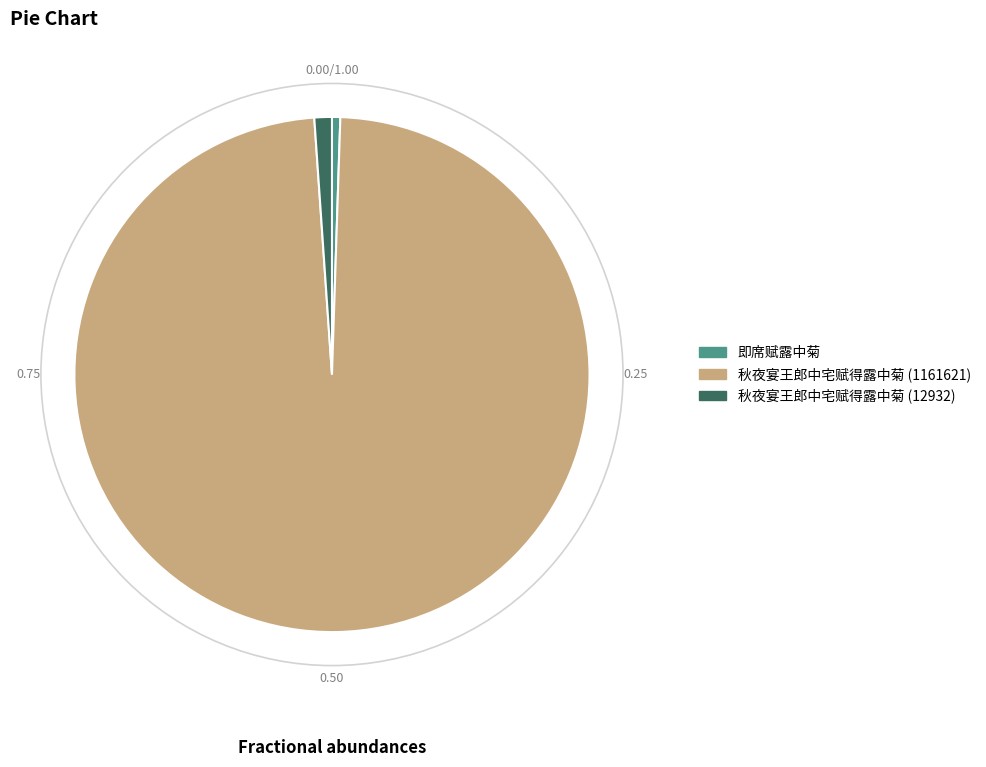

Approximately how many times larger is the value at 秋夜宴王郎中宅赋得露中菊 (12932) compared to 即席赋露中菊?

2.1